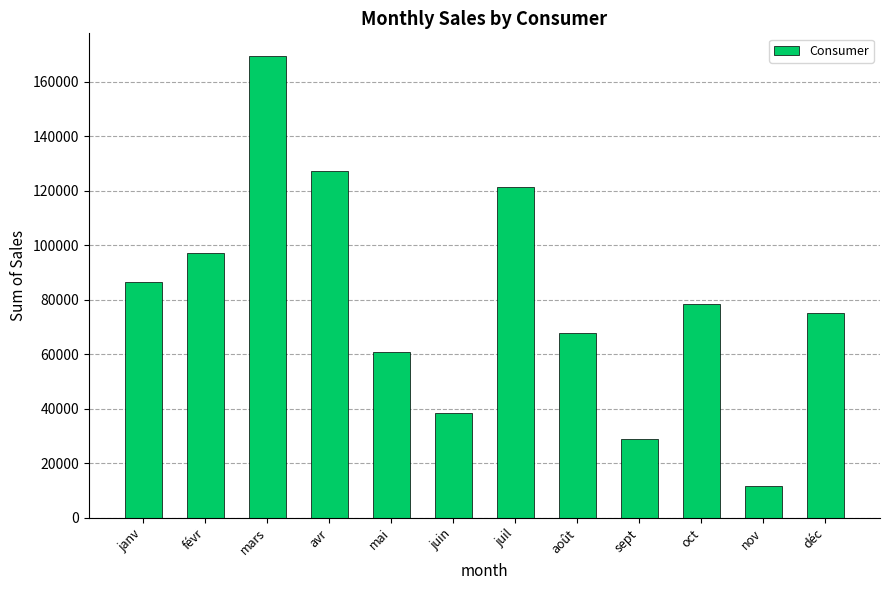

How many series are shown in this chart?

1